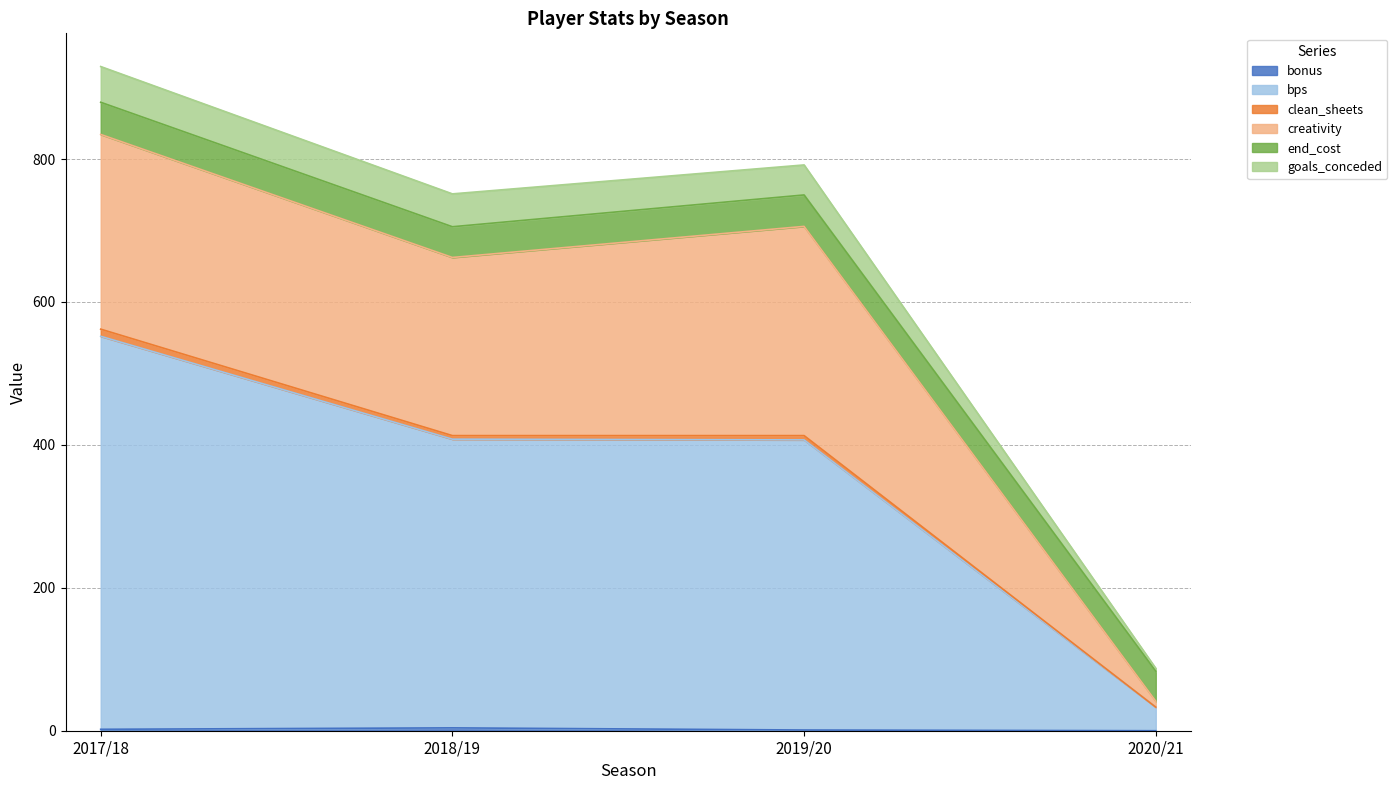

Is the value of goals_conceded at 2019/20 greater than the value of bps at 2020/21?

Yes